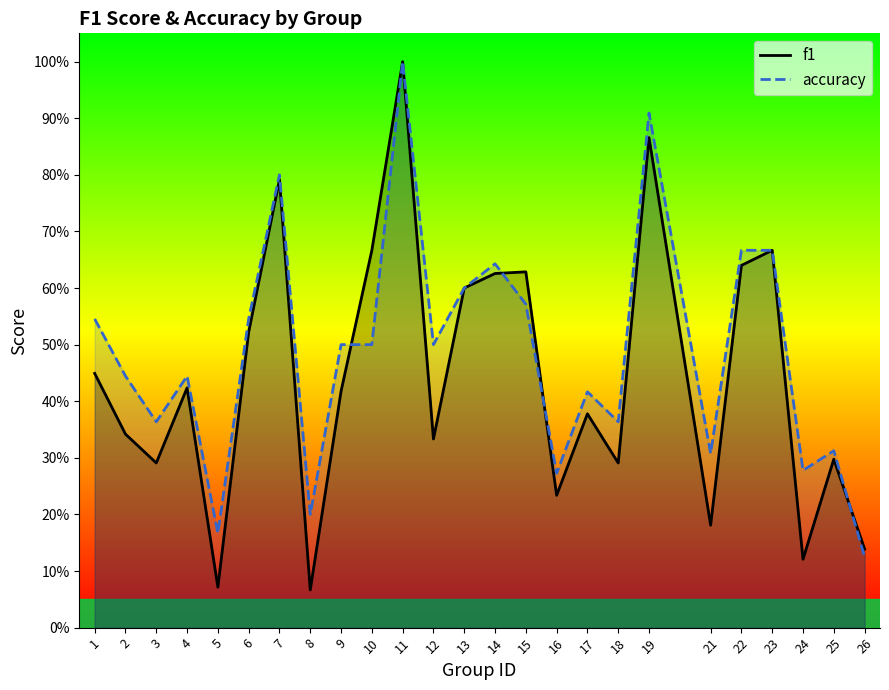

True or false: f1 has a value of 0.6 at 15.

True